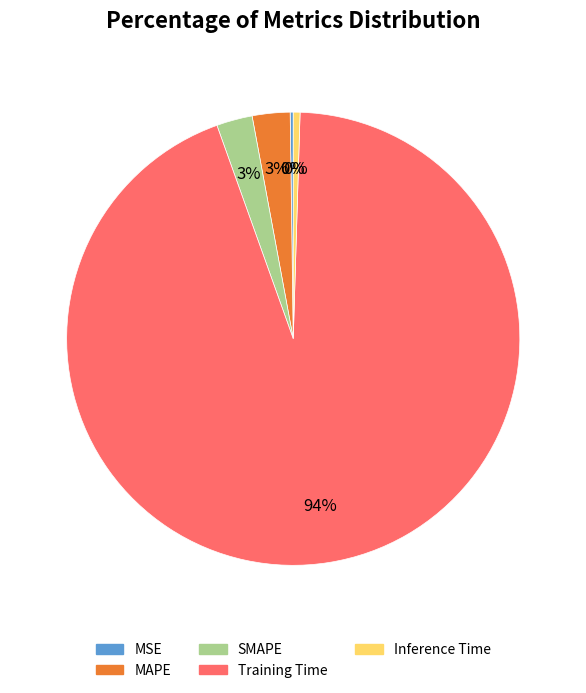

To the nearest percent, what is the difference between the largest and smallest slice percentages?

94%